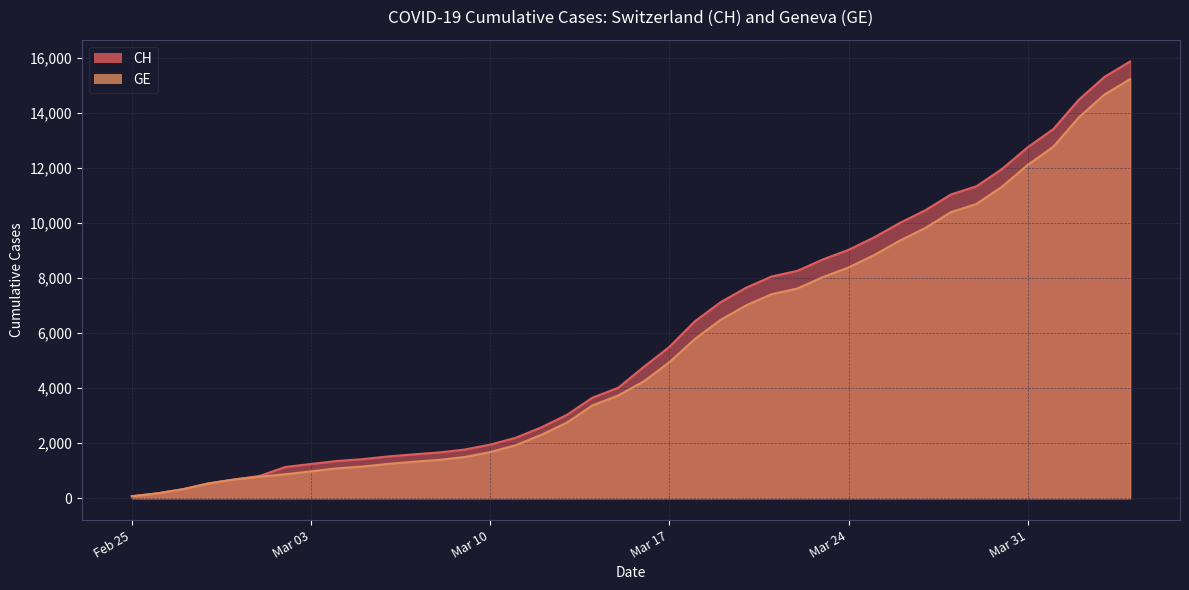

How many series are shown in this chart?

2